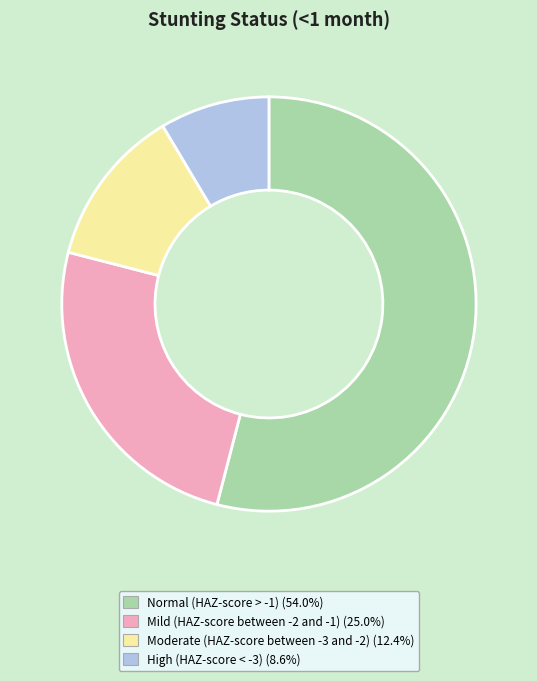

Do Normal (HAZ-score > -1) (54.0%) and High (HAZ-score < -3) (8.6%) together represent more than half of the pie?

Yes